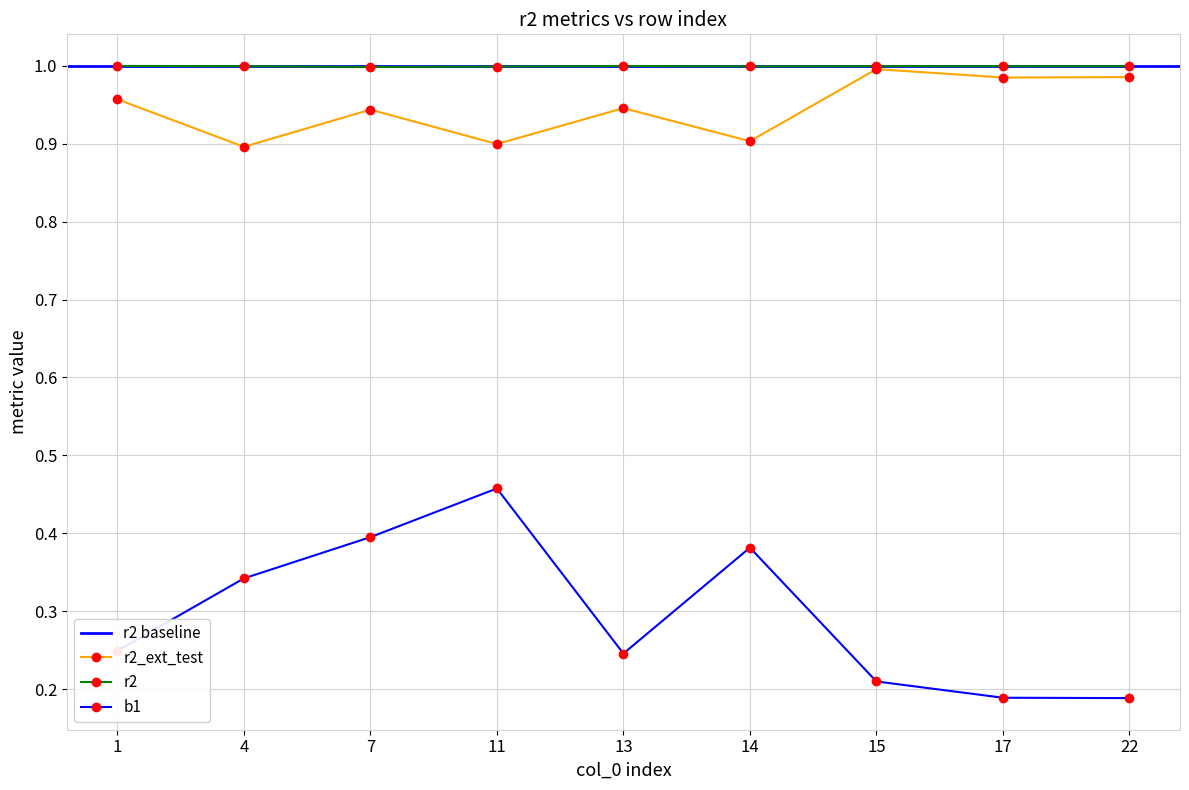

What is the maximum value shown in the chart?

1.0